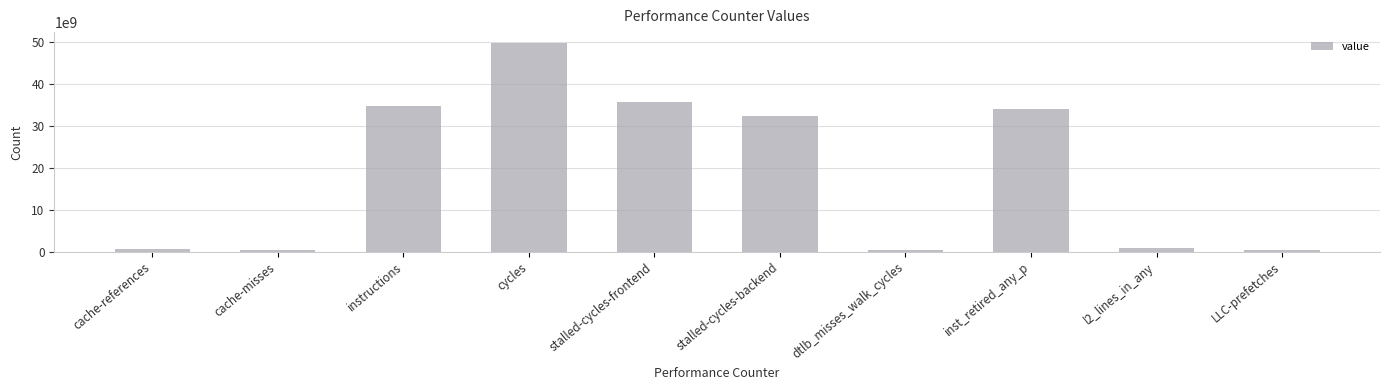

What is the label of the 6th bar from the left?

stalled-cycles-backend